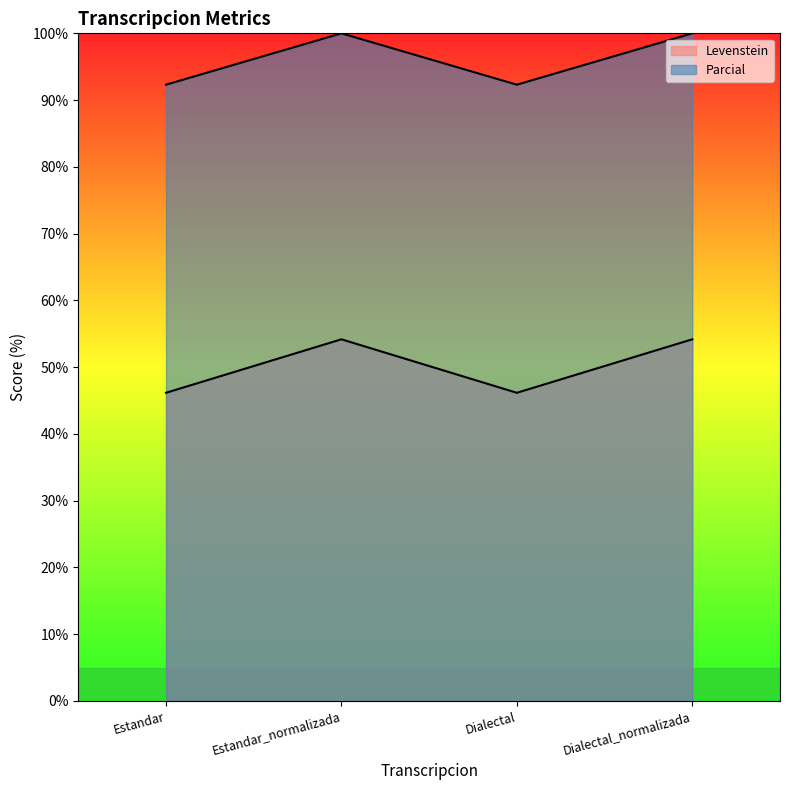

True or false: Parcial has a value of 92.3 at Dialectal.

True